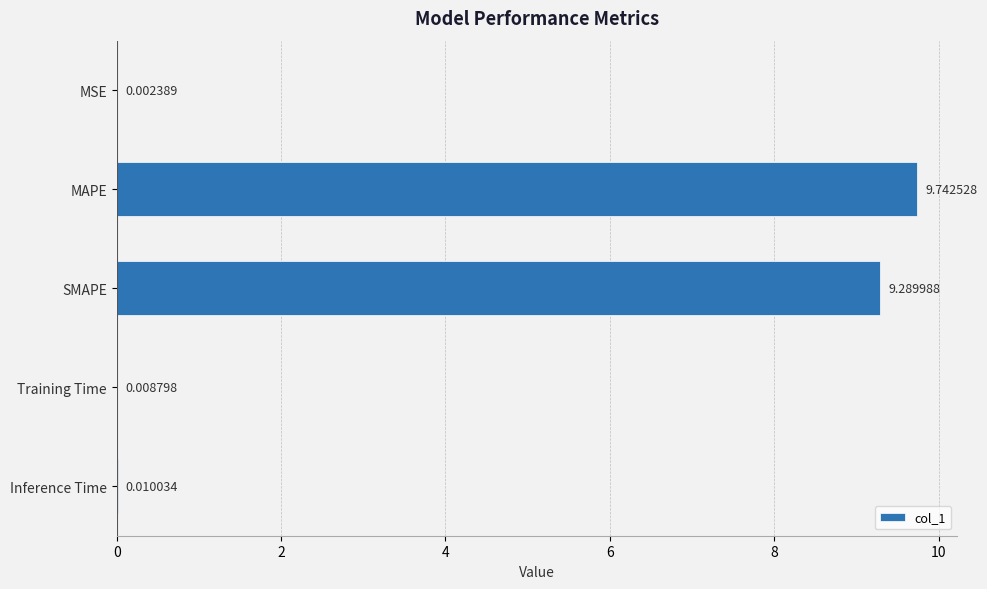

What is the sum of the values at SMAPE and Inference Time?

9.3